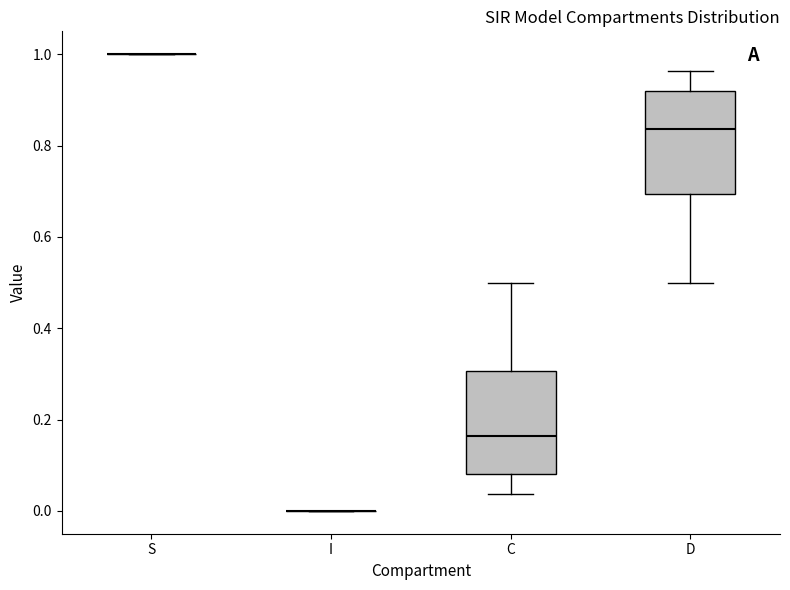

Reading left to right, transcribe this box plot: for each box, give where its median line is, the range the box spans, and where its two whiskers end, as read against the y-axis. The values are not printed on the chart, so give them approximately, as read against the axis.

S: box collapsed to a line at 1.00, whiskers 1.00 to 1.00
I: box collapsed to a line at 0.00, whiskers 0.00 to 0.00
C: median 0.16, box 0.08 to 0.30, whiskers 0.04 to 0.50
D: median 0.84, box 0.70 to 0.92, whiskers 0.50 to 0.96